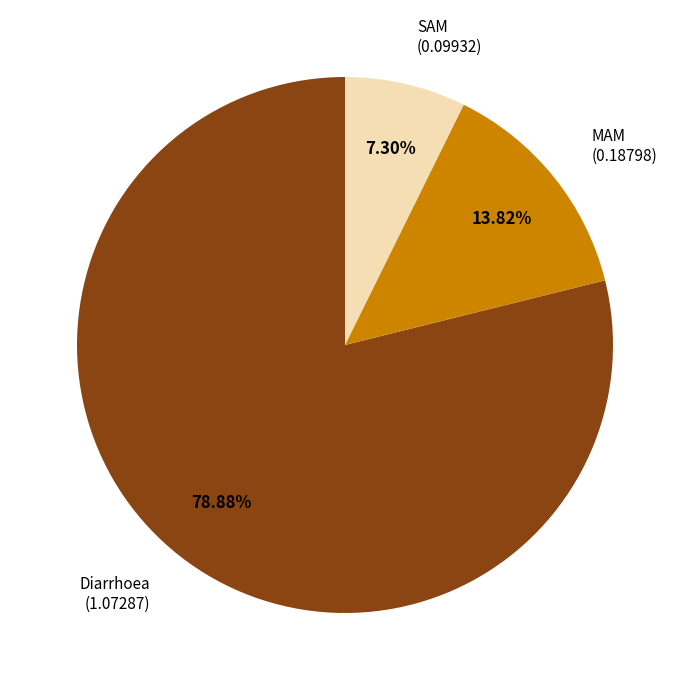

What is the smallest slice in the pie chart?

SAM